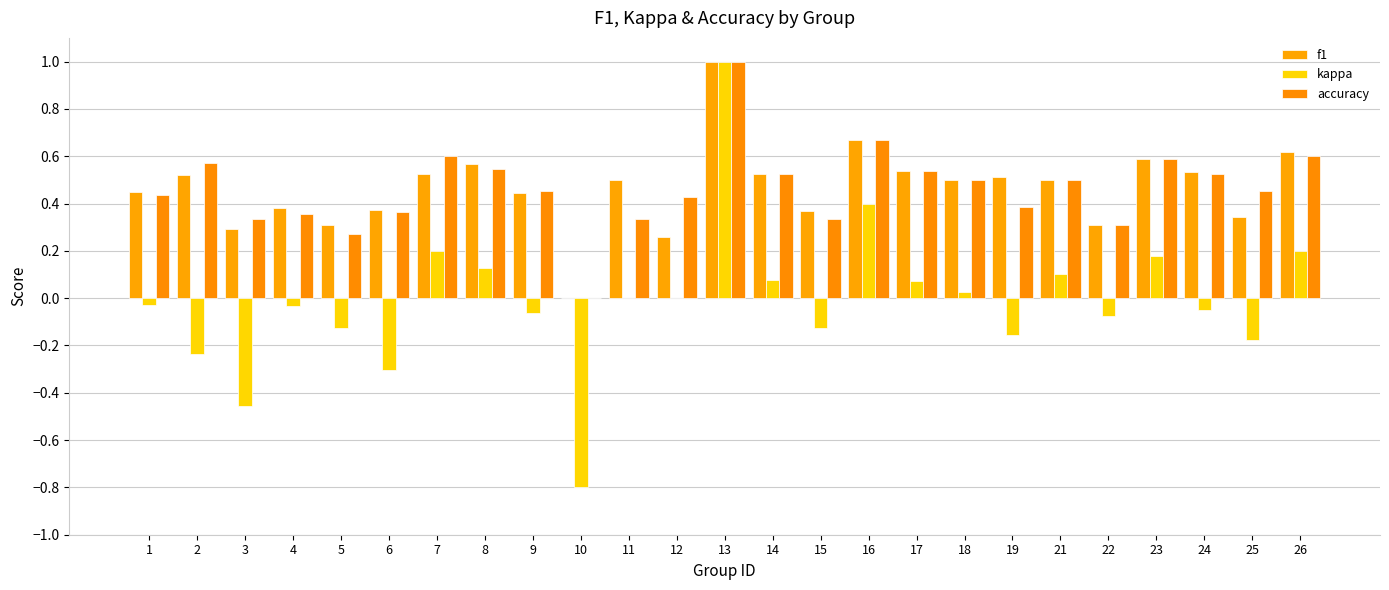

Read the accuracy value at 16.

0.7